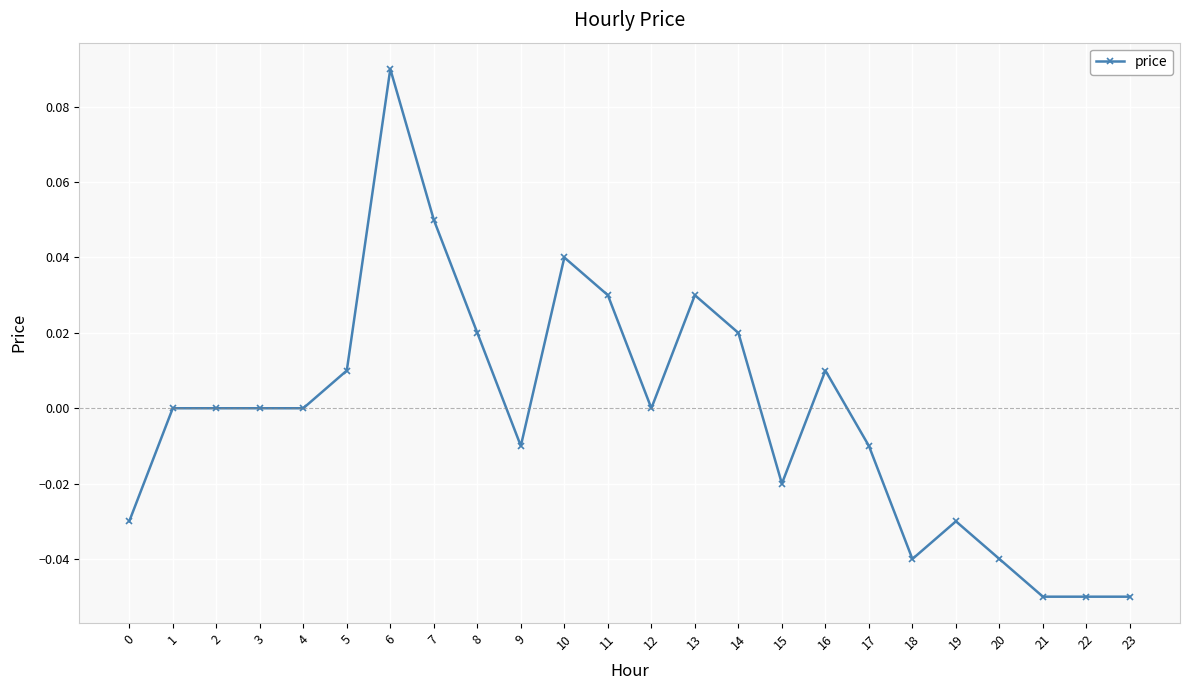

Which label corresponds to the largest value in the chart?

6